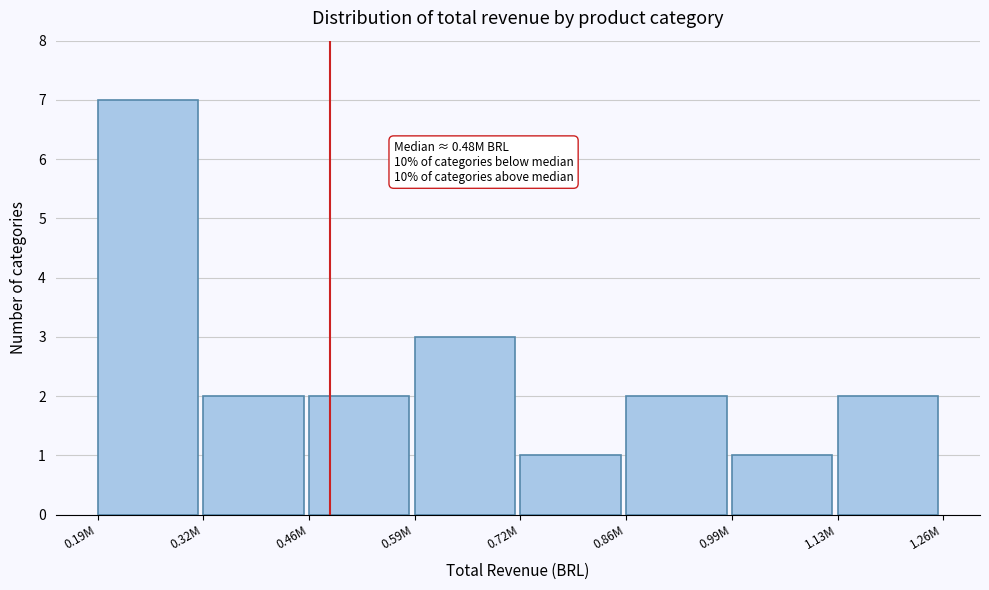

Reading right to left, transcribe all the data shown in this chart.

1.13M=2	0.99M=1	0.86M=2	0.72M=1	0.59M=3	0.46M=2	0.32M=2	0.19M=7